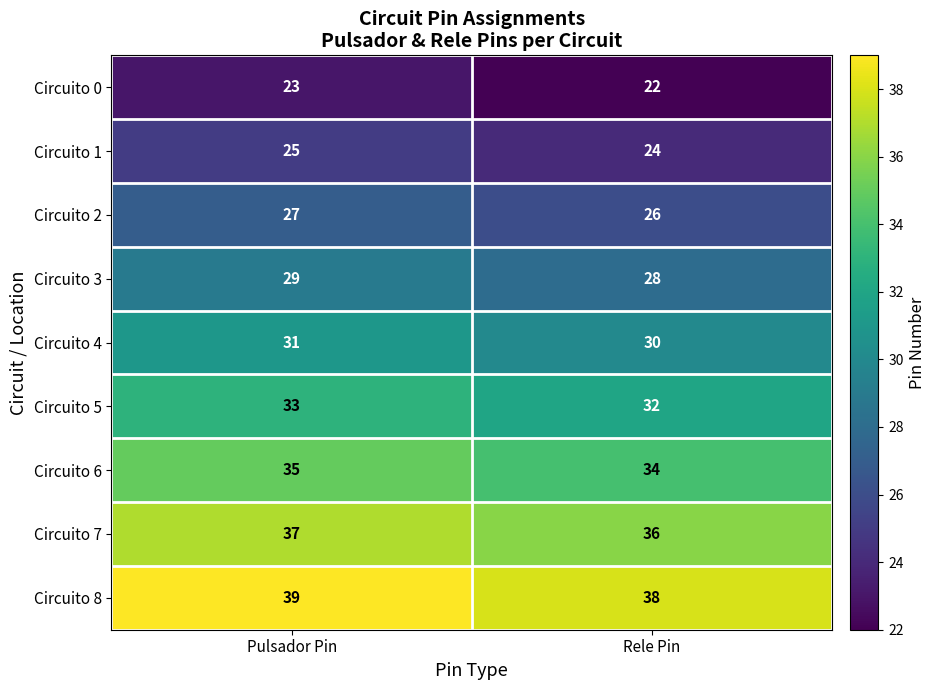

Is it true that Circuito 0 equals 22 at Rele Pin?

True